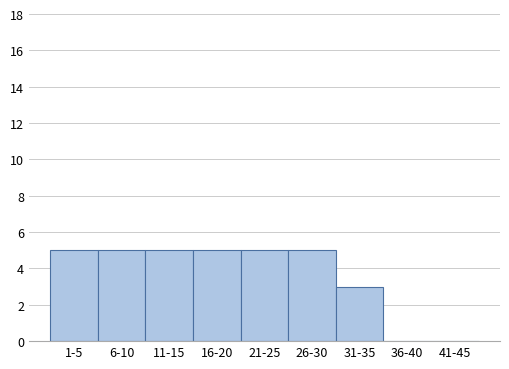

Reading left to right, extract all data points from this chart.

1-5=5	6-10=5	11-15=5	16-20=5	21-25=5	26-30=5	31-35=3	36-40=0	41-45=0